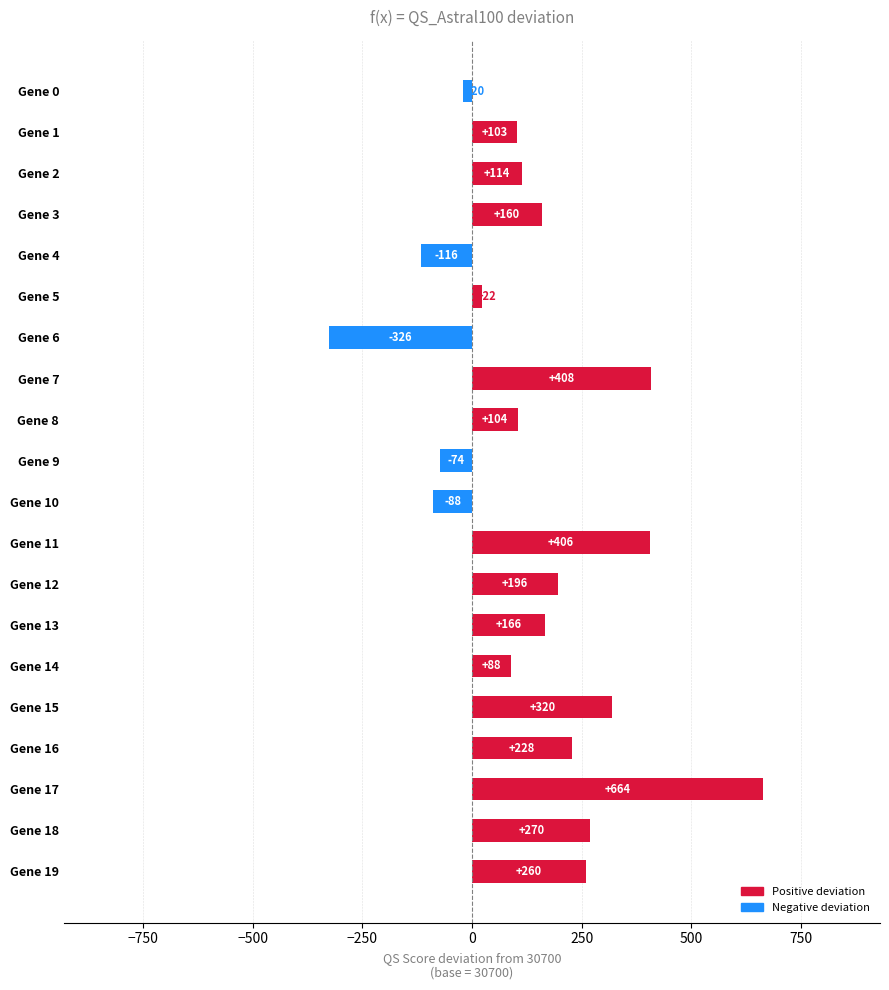

What is the sum of all values?

2885